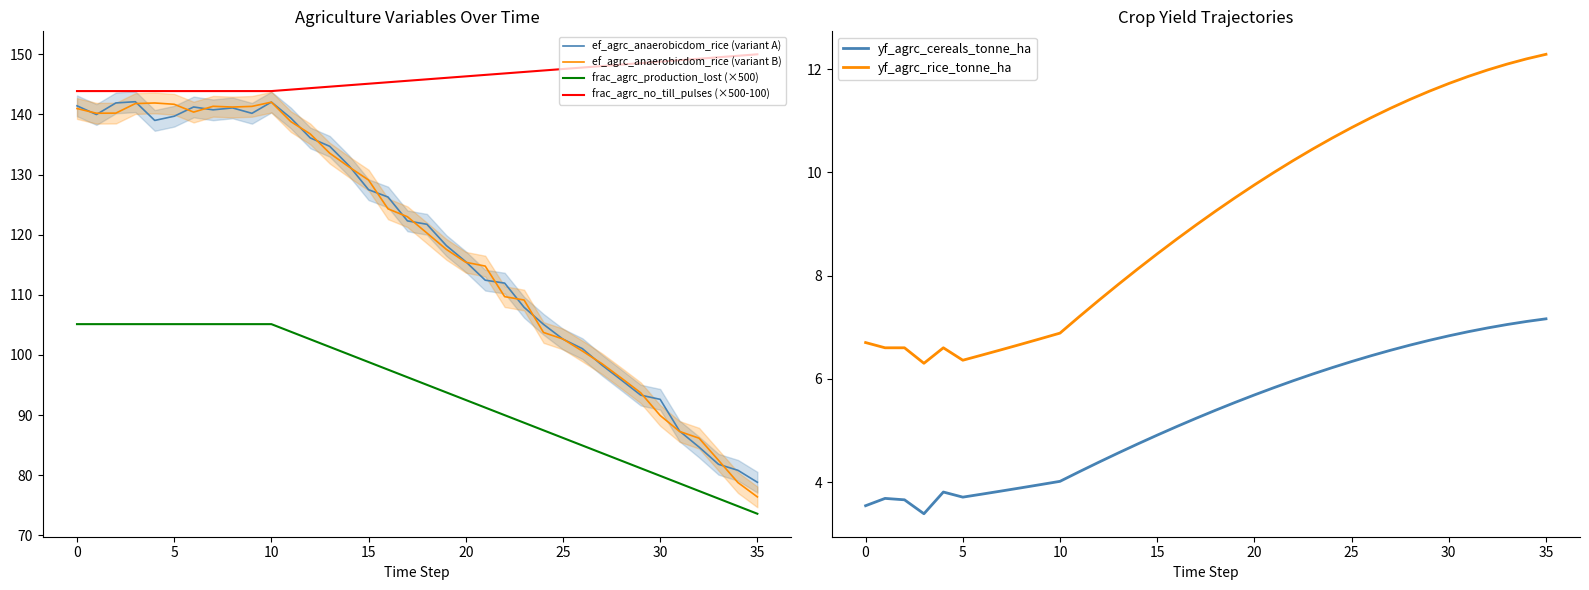

True or false: ef_agrc_anaerobicdom_rice (variant B) and yf_agrc_rice_tonne_ha cross at least once.

False